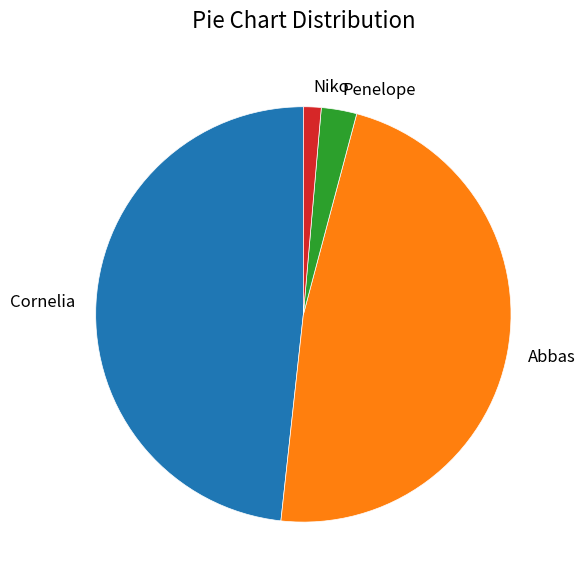

Rank the categories by value from lowest to highest.

Niko, Penelope, Abbas, Cornelia